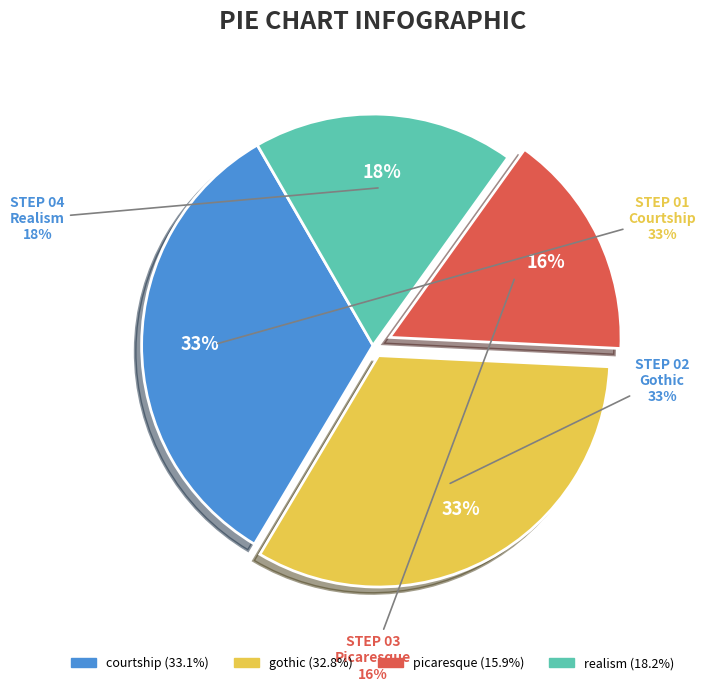

What portion of the pie excludes picaresque?

84.1%